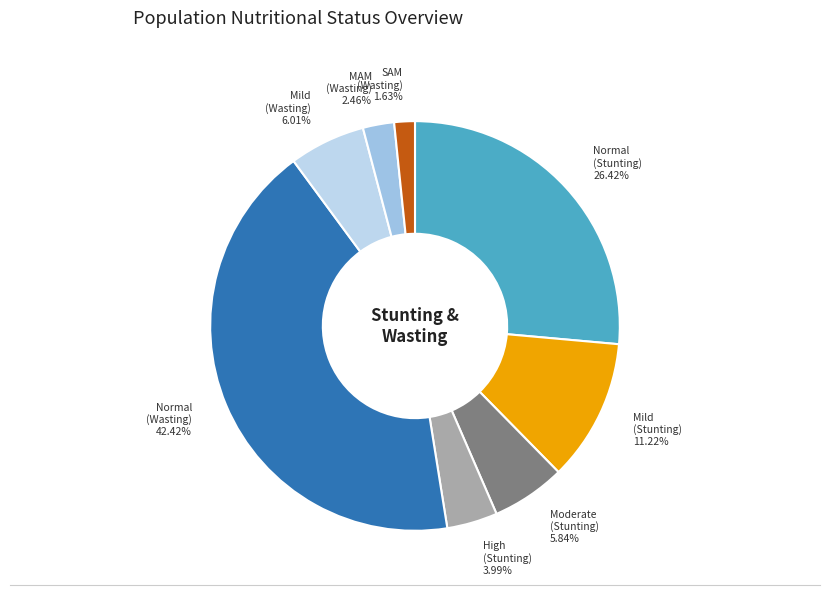

Is Normal (Stunting) 26.42% the majority of the pie?

No